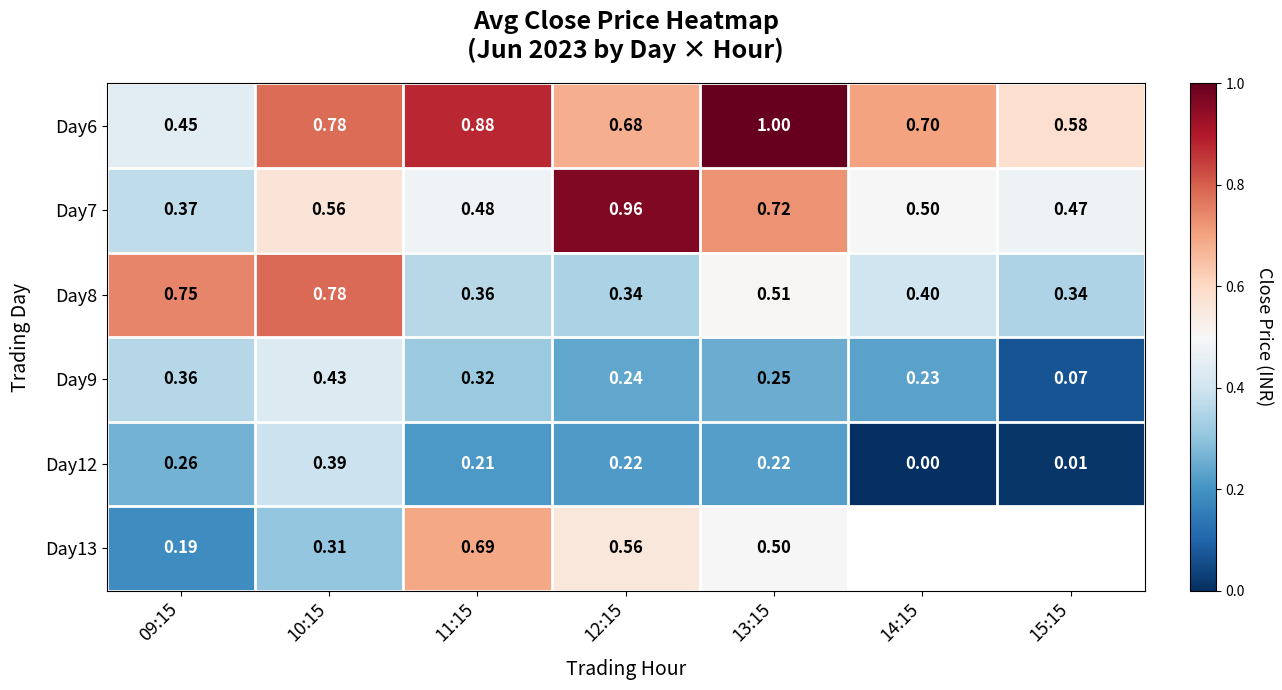

Is the value of Day6 at 13:15 greater than the value of Day9 at 11:15?

Yes